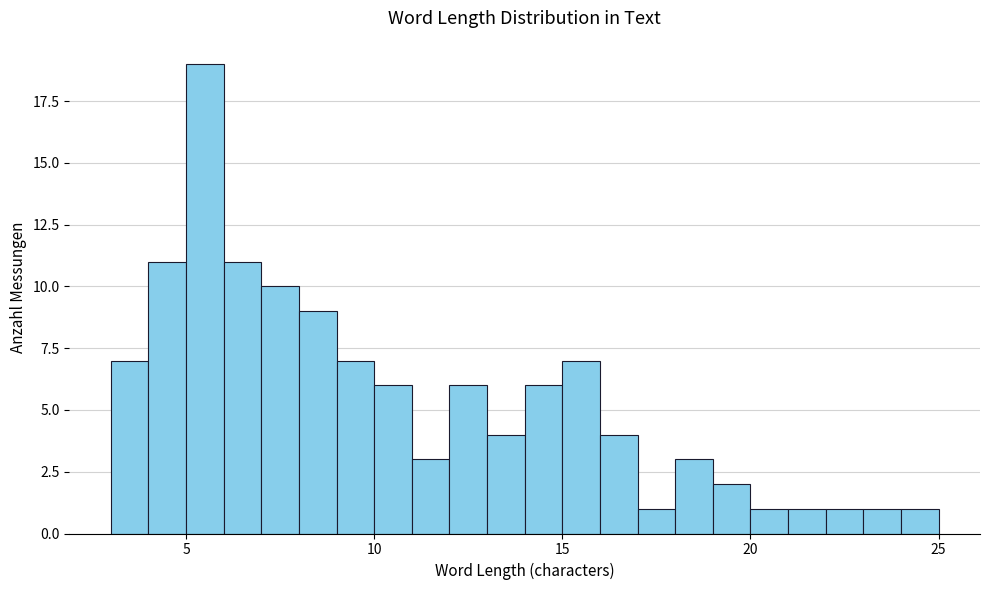

Around what value on the x-axis is the tallest bar? Give the approximate position of its centre, as read against the axis.

5.5